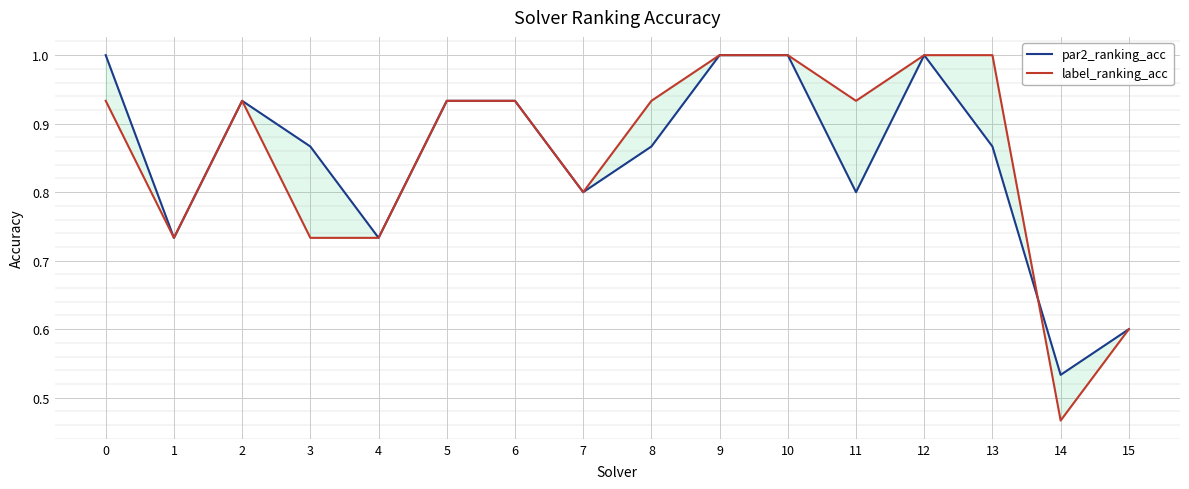

Is this an area chart (filled region under the line)?

No